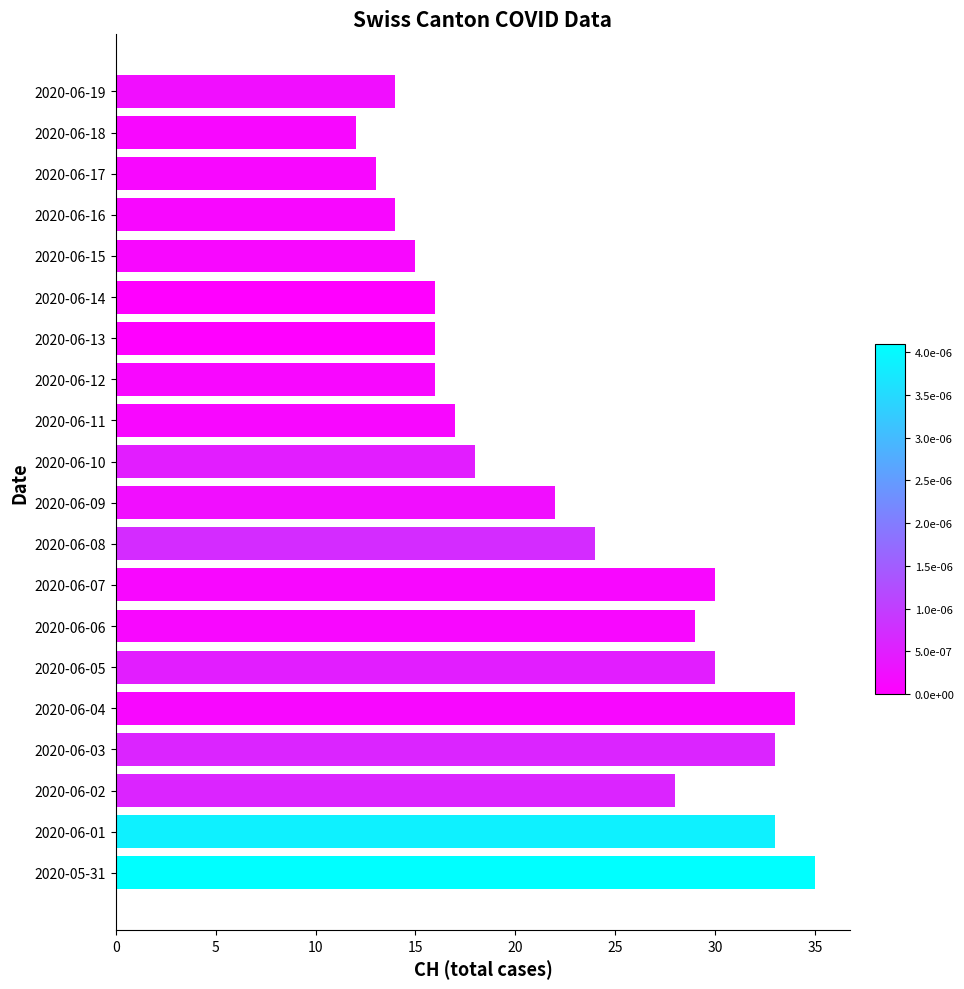

Approximately how many times larger is the value at 2020-06-16 compared to 2020-06-07?

0.5